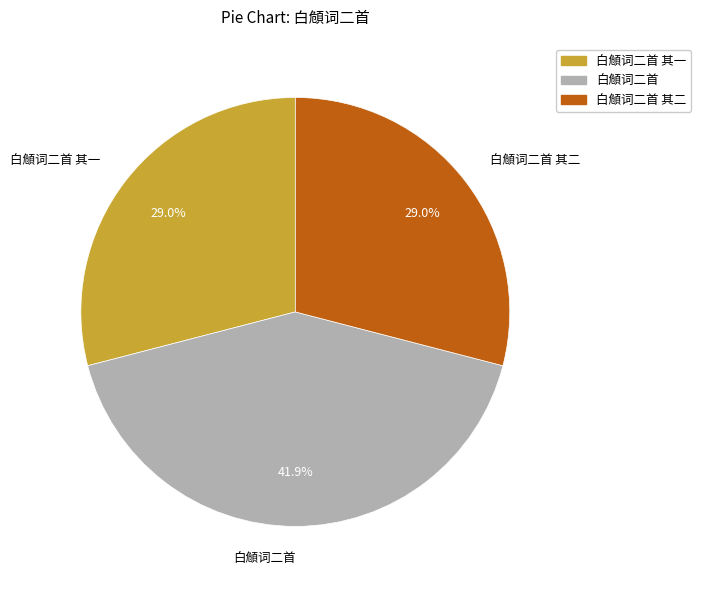

To the nearest percent, what is the combined percentage of 白頠词二首 and 白頠词二首 其二?

71%